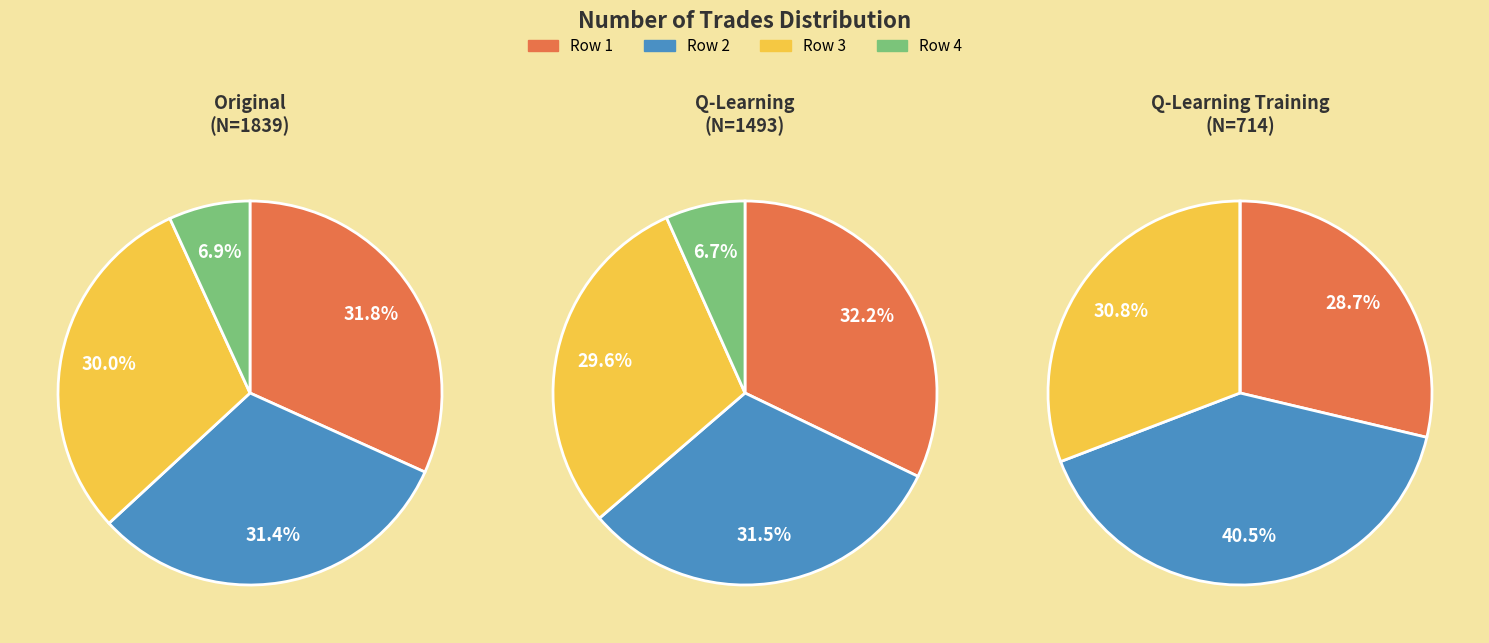

Count the number of slices in the pie.

4